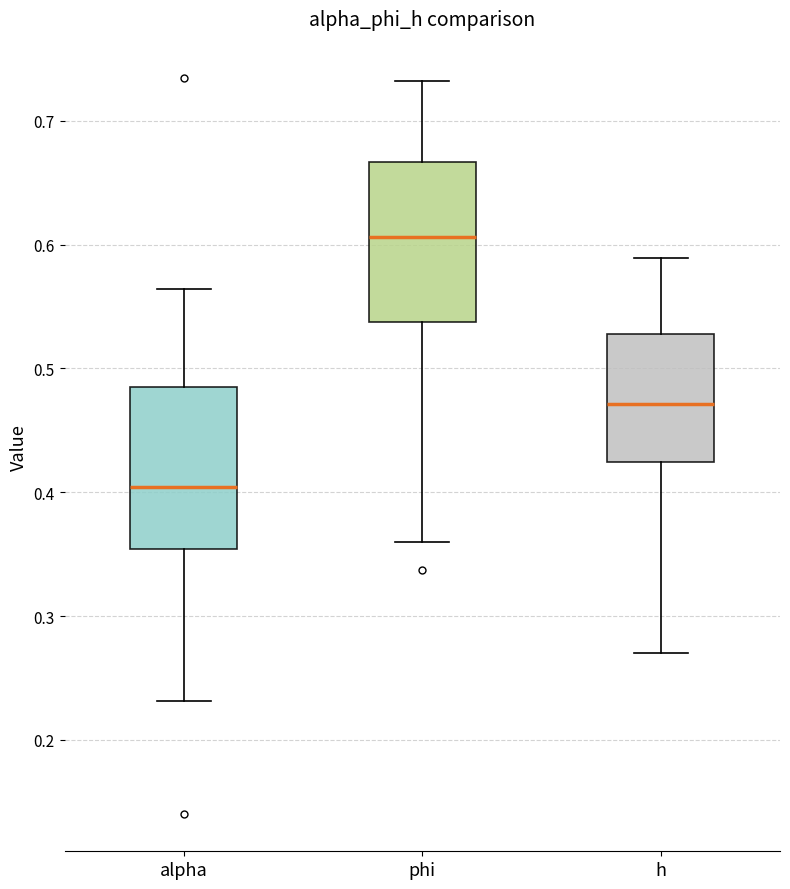

Reading left to right, read every box against the y-axis: the position of its median line, the range the box covers, and the ends of its whiskers. The values are not printed on the chart, so give them approximately, as read against the axis.

alpha: median 0.40, box 0.35 to 0.49, whiskers 0.23 to 0.56
phi: median 0.61, box 0.54 to 0.67, whiskers 0.36 to 0.73
h: median 0.47, box 0.42 to 0.53, whiskers 0.27 to 0.59